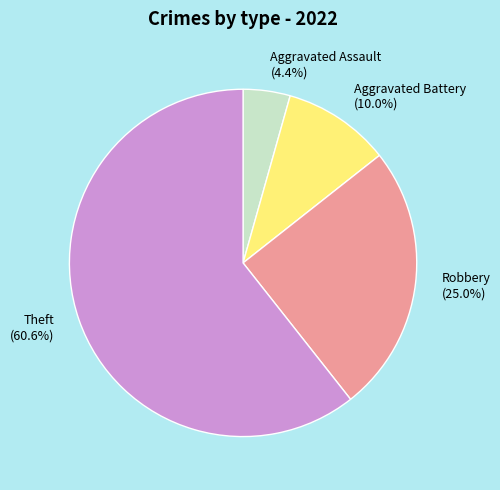

Rank the categories by value from lowest to highest.

Aggravated Assault, Aggravated Battery, Robbery, Theft